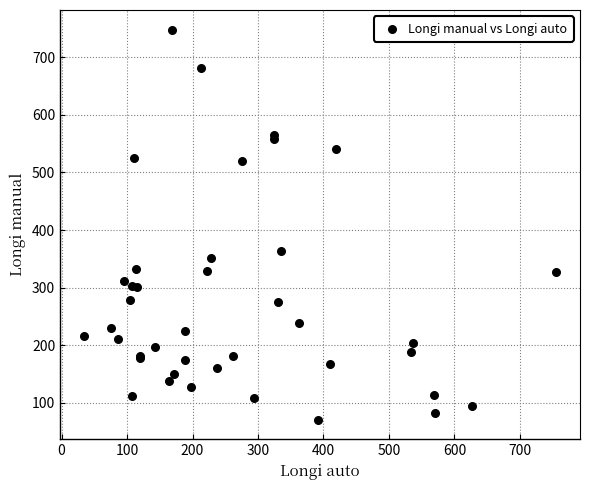

What Y value in the scatter plot is closest to 409?

364.3